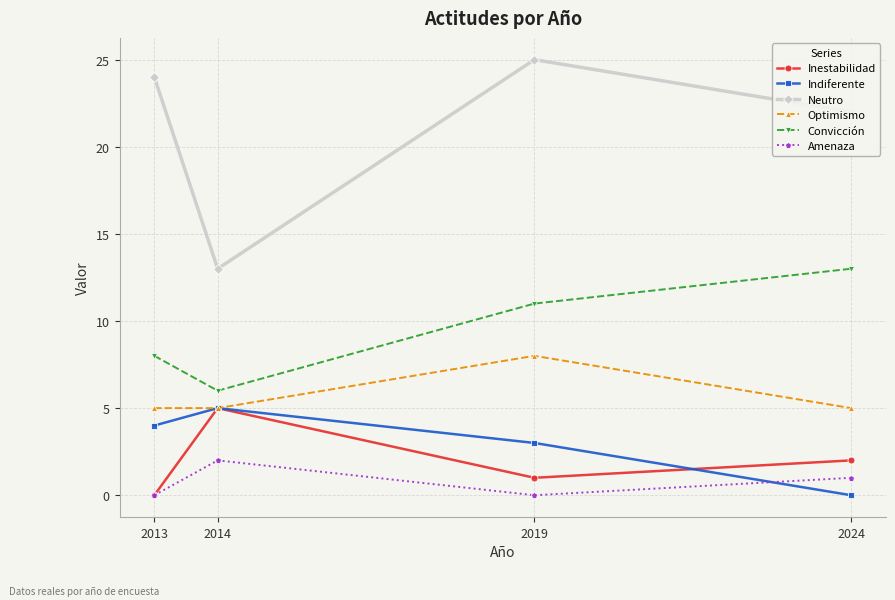

Reading left to right, extract all data points from this chart.

Inestabilidad: 2013=0	2014=5	2019=1	2024=2
Indiferente: 2013=4	2014=5	2019=3	2024=0
Neutro: 2013=24	2014=13	2019=25	2024=22
Optimismo: 2013=5	2014=5	2019=8	2024=5
Convicción: 2013=8	2014=6	2019=11	2024=13
Amenaza: 2013=0	2014=2	2019=0	2024=1